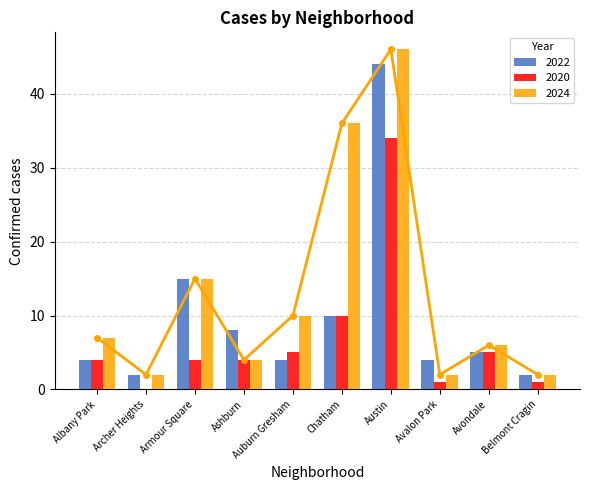

Is the value of 2024 at Avondale greater than the value of 2022 at Austin?

No